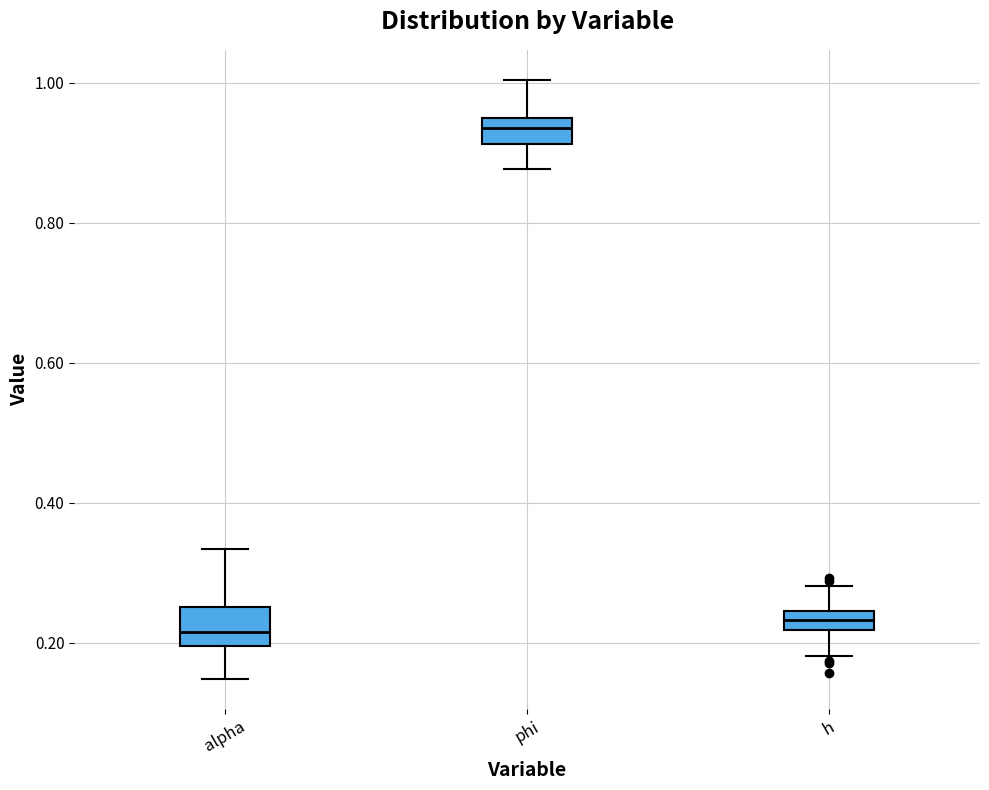

Where is the upper edge of the box for h on the y-axis? The values are not printed on the chart, so give them approximately, as read against the axis.

0.24